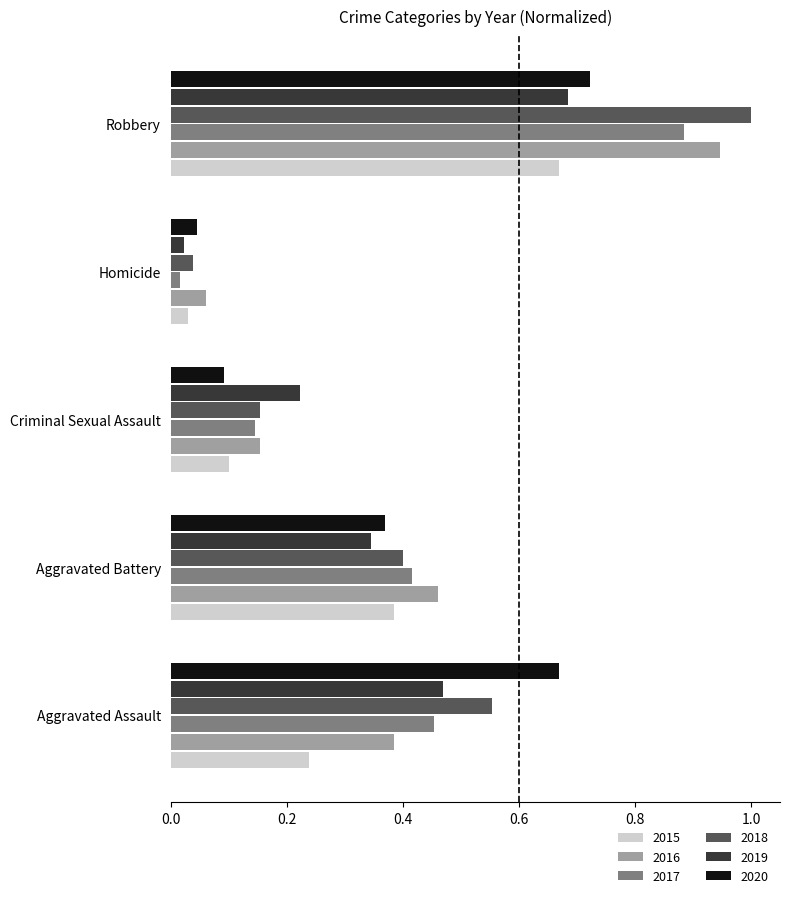

The value of 2017 at Criminal Sexual Assault is 0.0. True or false?

False